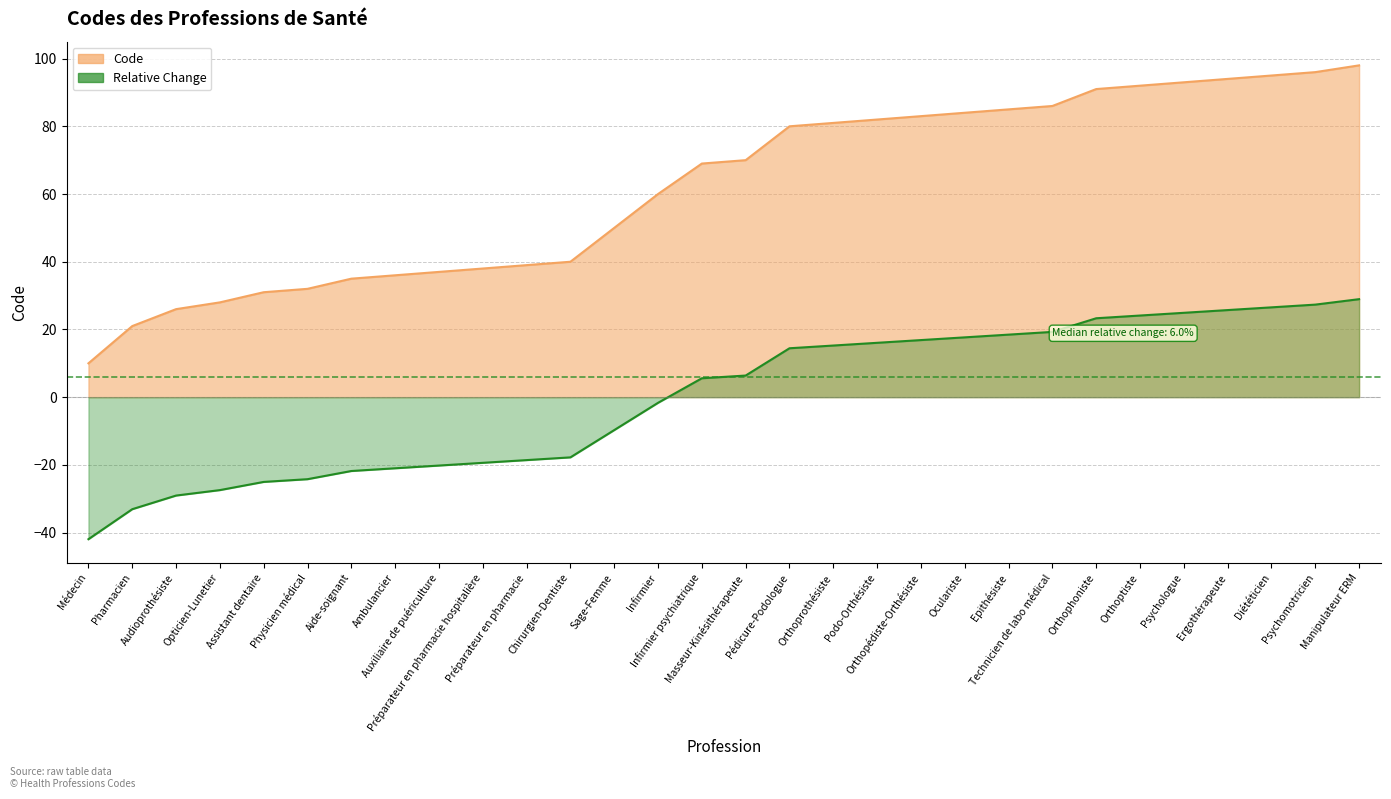

True or false: the data has more than 0 interior local peaks.

False